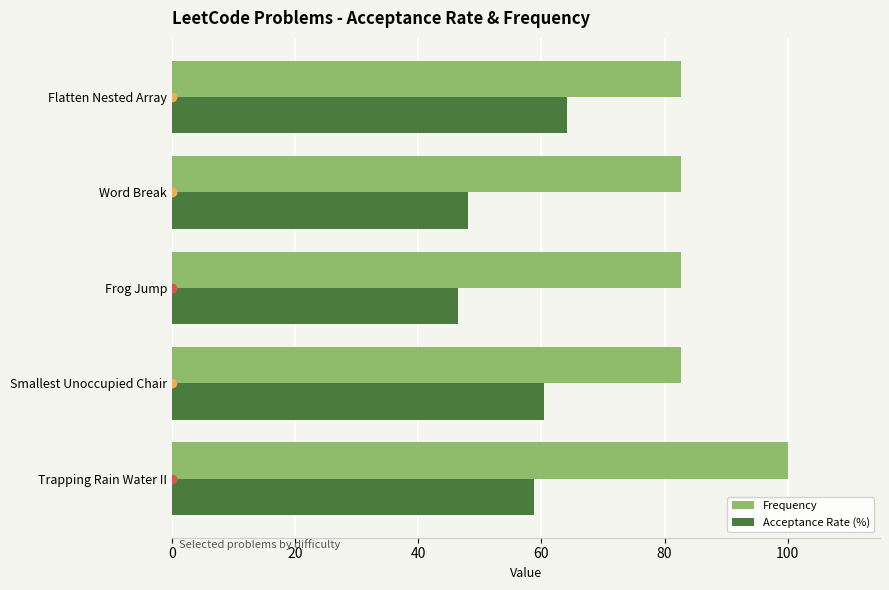

What is the spread (max minus min) of values at Flatten Nested Array?

18.6